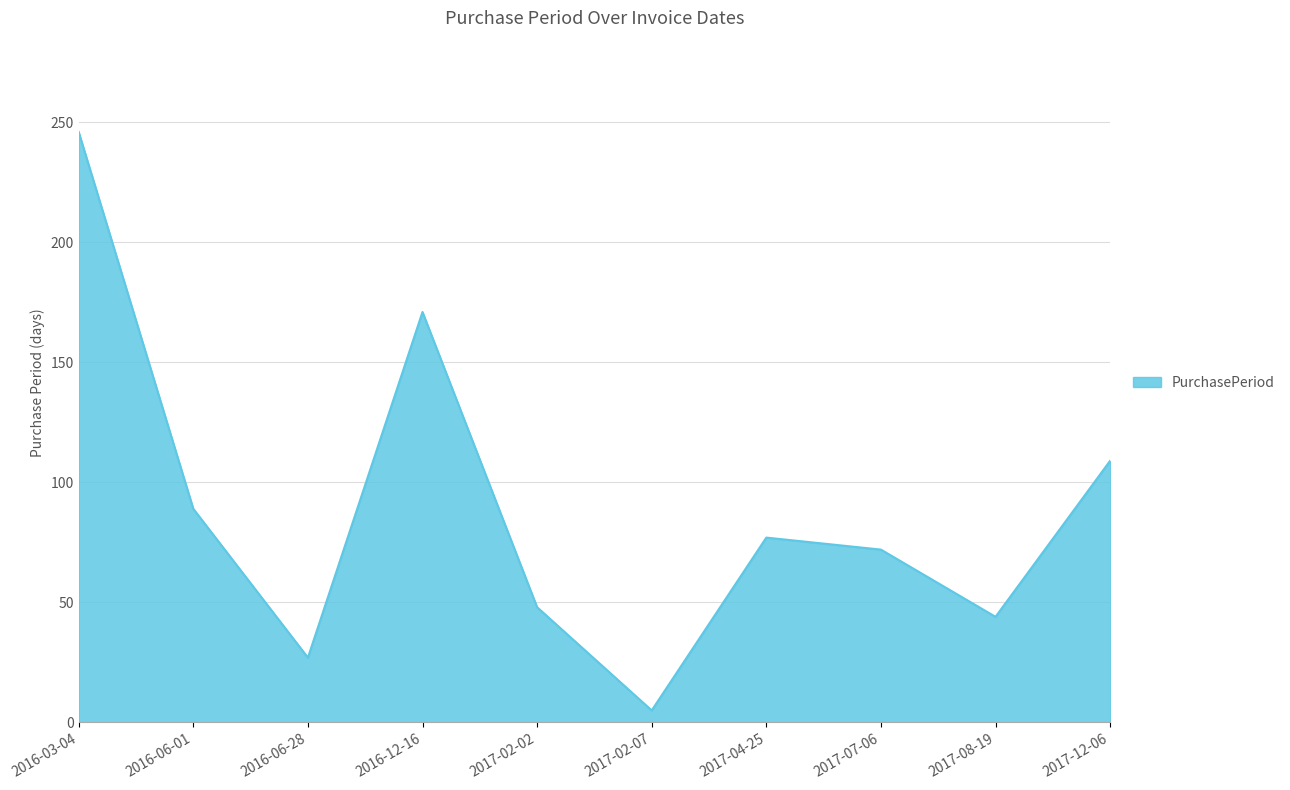

Where does the data first go above 77?

2016-03-04